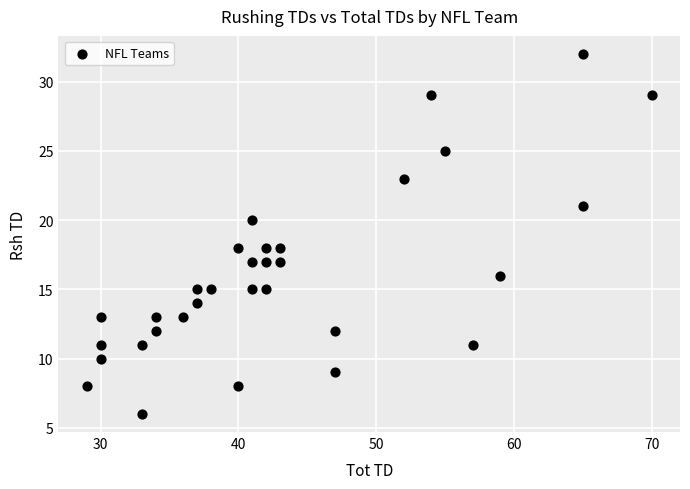

What is the range of Y values (max minus min)?

26